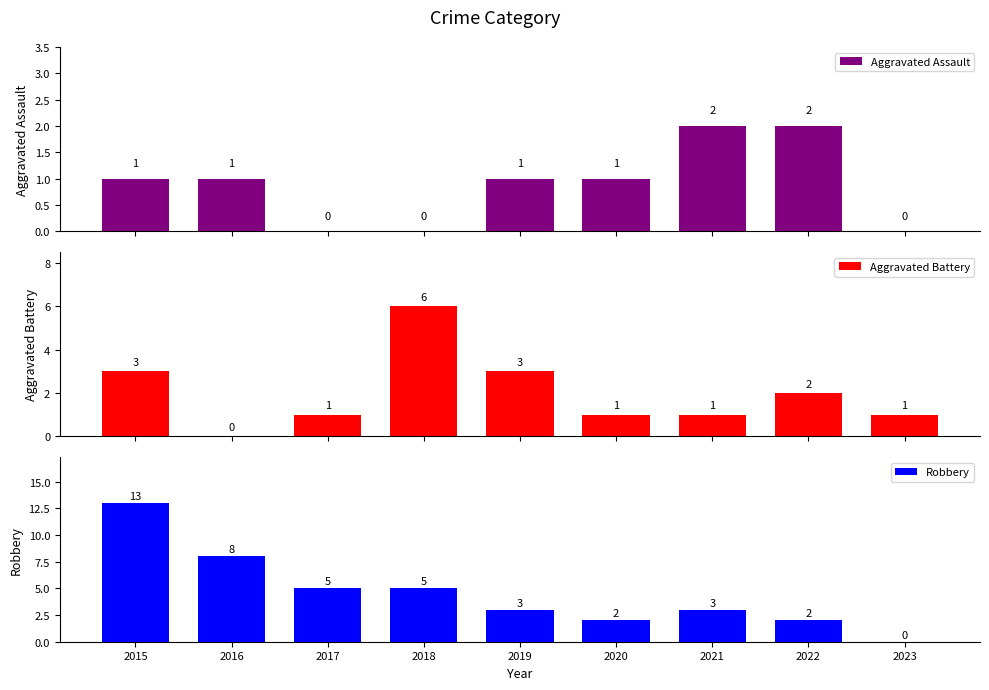

The Aggravated Assault series shows 1 at 2015. True or false?

True